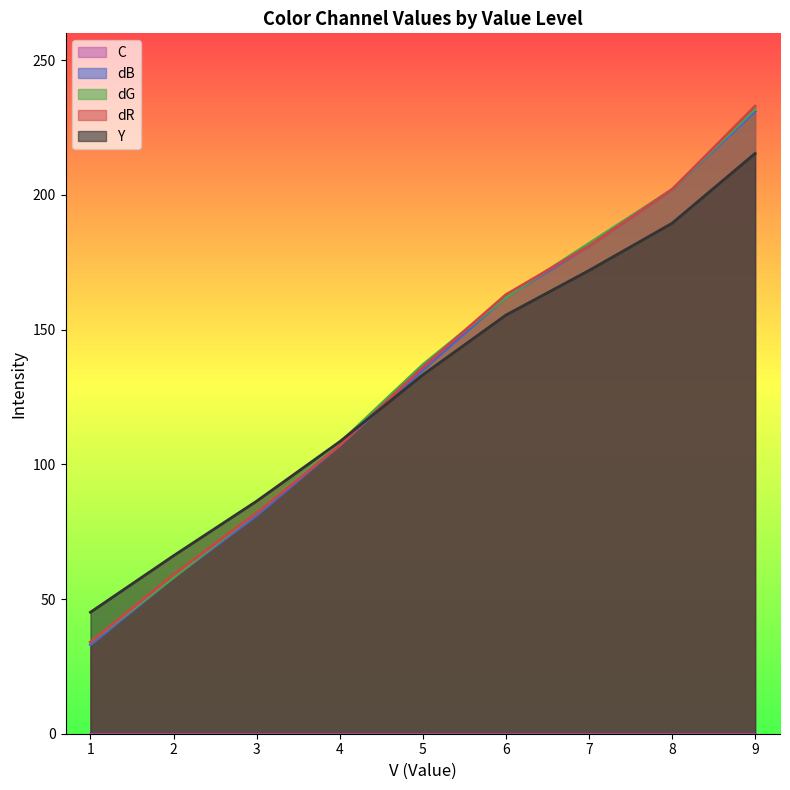

Reading right to left, transcribe all the data shown in this chart.

Y: 9=215.4	8=189.5	7=171.9	6=155.4	5=133.2	4=108.4	3=86.3	2=66.1	1=45.1
dB: 9=231.0	8=202.0	7=181.0	6=162.0	5=135.0	4=107.0	3=81.0	2=58.0	1=33.0
dR: 9=233.0	8=202.0	7=181.0	6=163.0	5=136.0	4=107.0	3=82.0	2=59.0	1=34.0
dG: 9=232.0	8=202.0	7=182.0	6=162.0	5=137.0	4=108.0	3=82.0	2=58.0	1=34.0